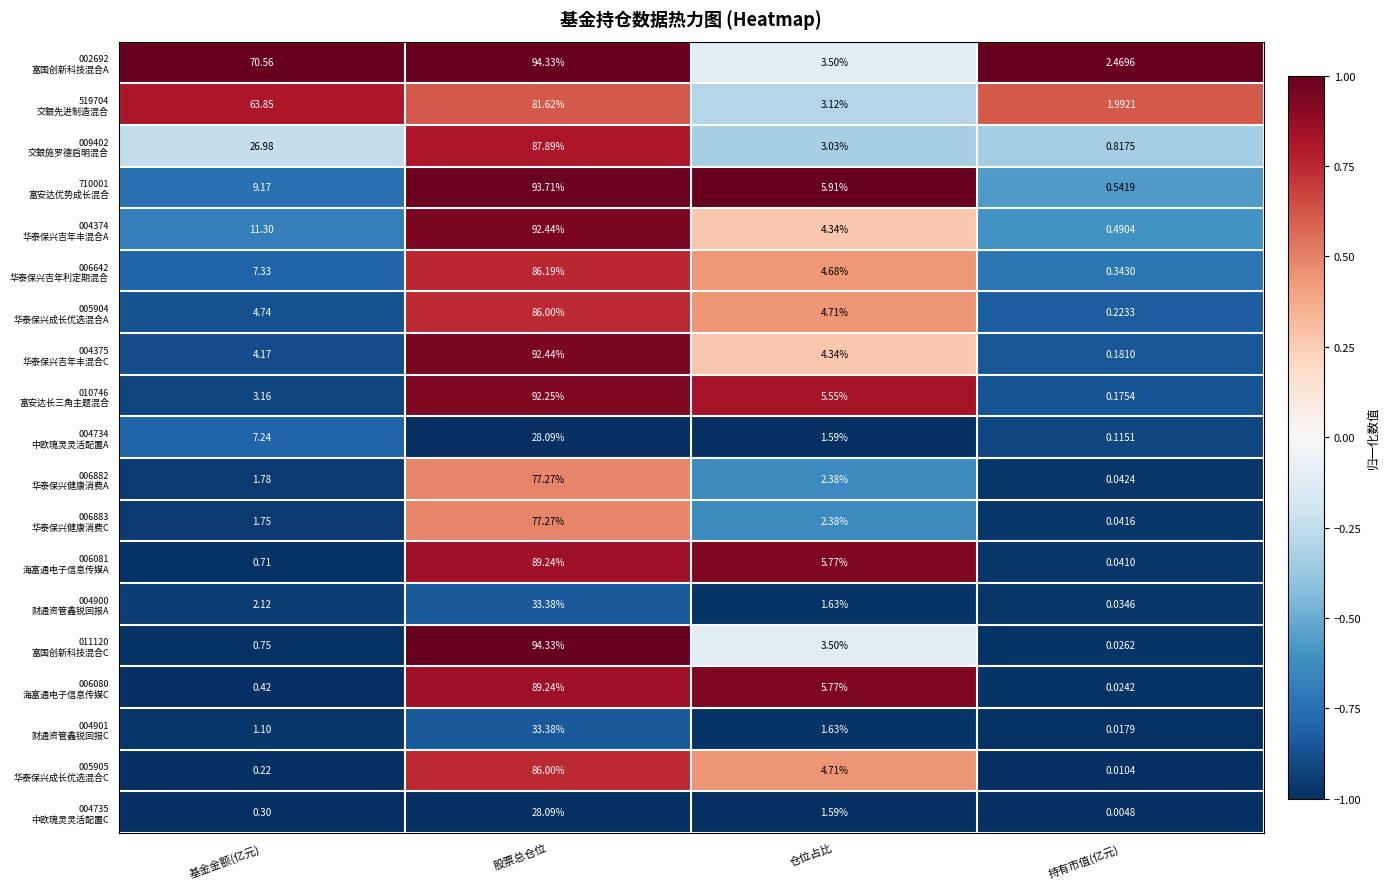

At which category is the sum across all series the highest?

股票总仓位